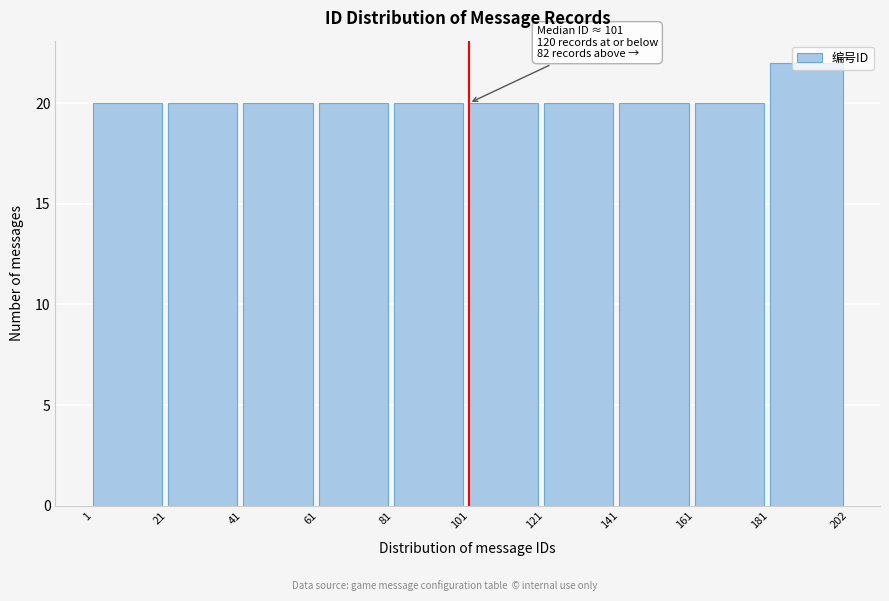

Over which range of the x-axis is the bar tallest?

181 to 202